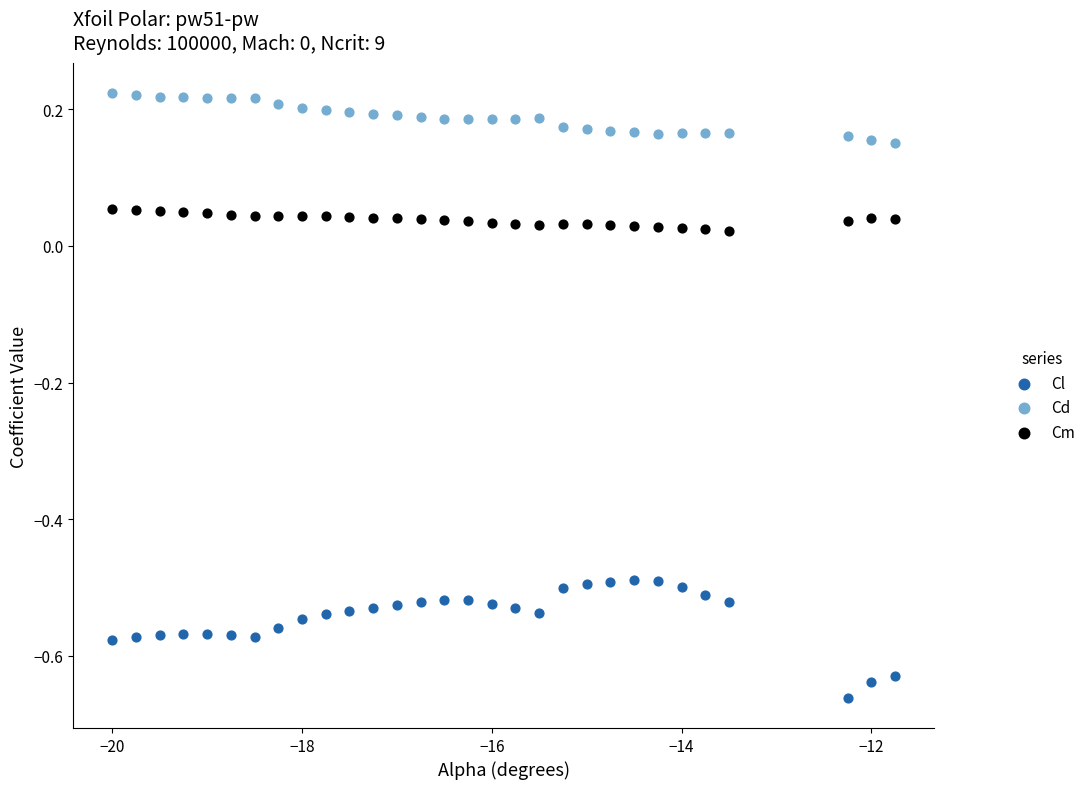

Across all data points, what is the range of Y values (max minus min)?

0.9